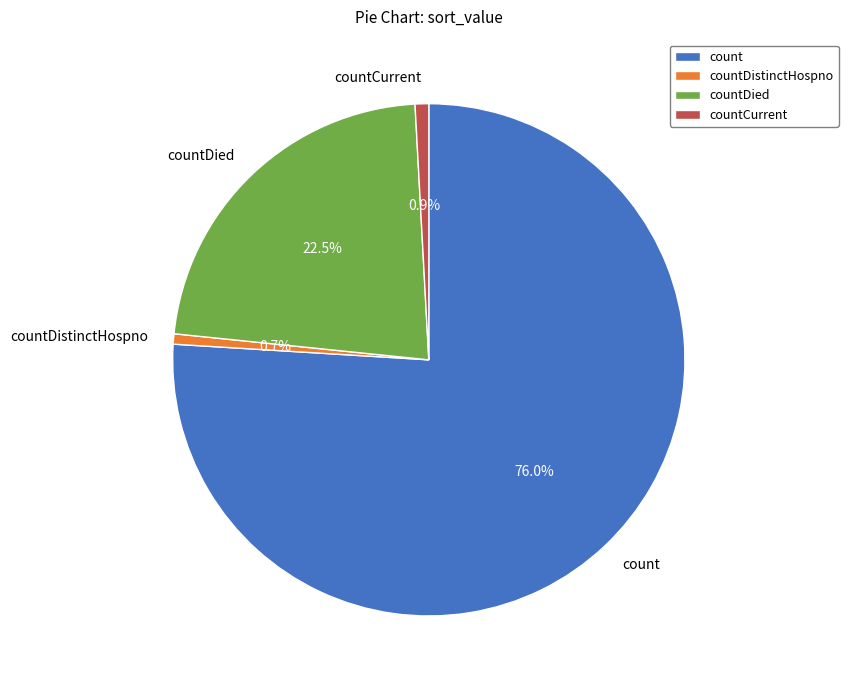

What is the largest slice in the pie chart?

count